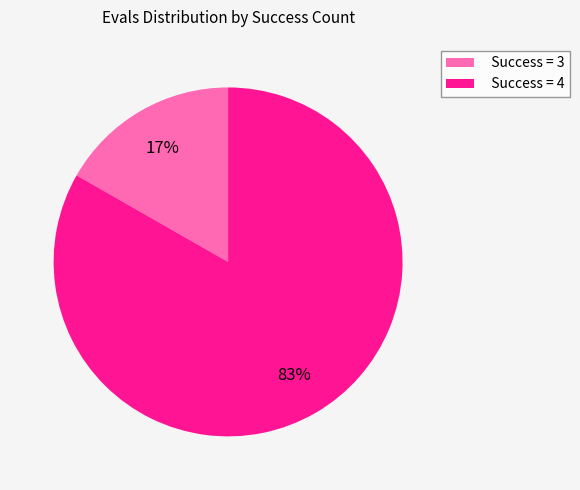

To the nearest percent, what percentage of the pie is Success = 3?

17%